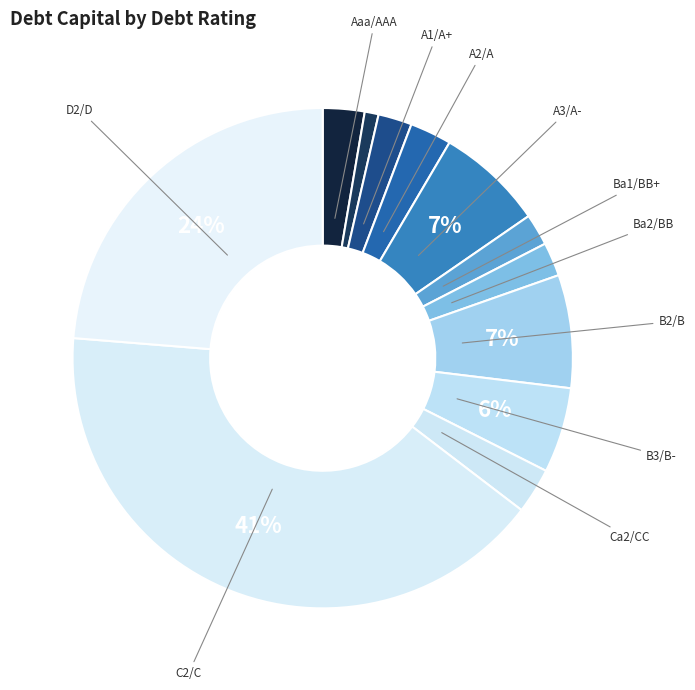

How many segments does this pie chart have?

12